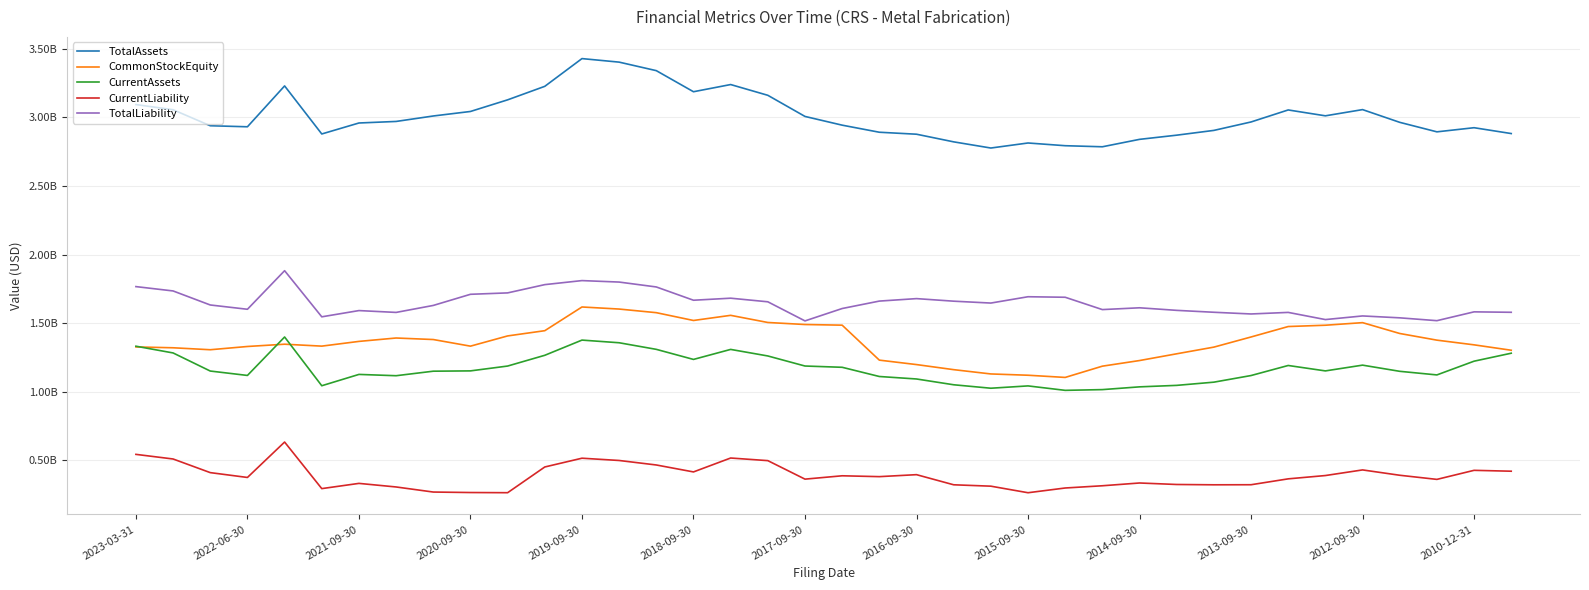

What are all the series names shown in the legend?

TotalAssets, CommonStockEquity, CurrentAssets, CurrentLiability, TotalLiability